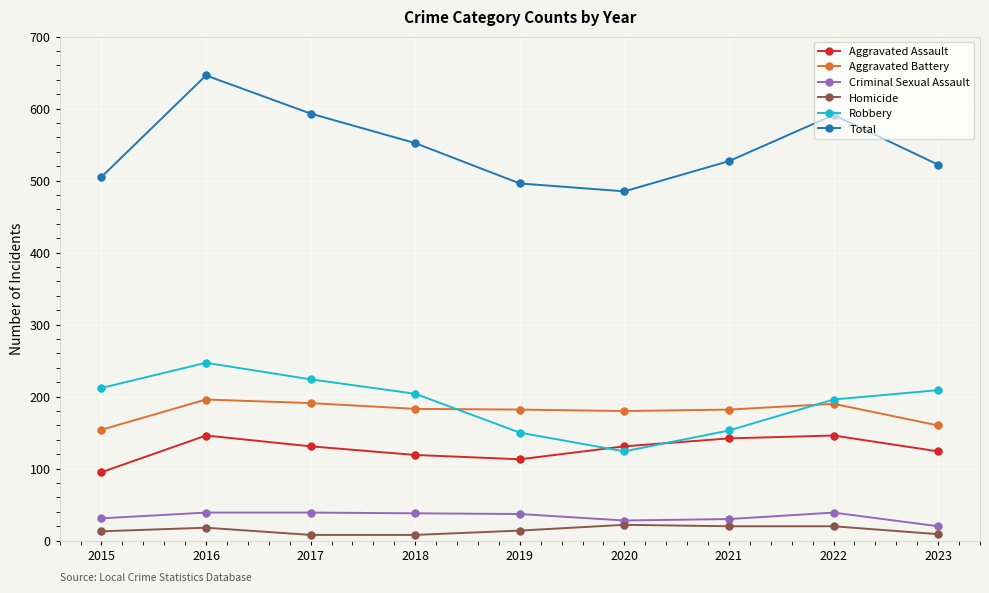

Between 2016 and 2019, which series saw the biggest shift?

Total